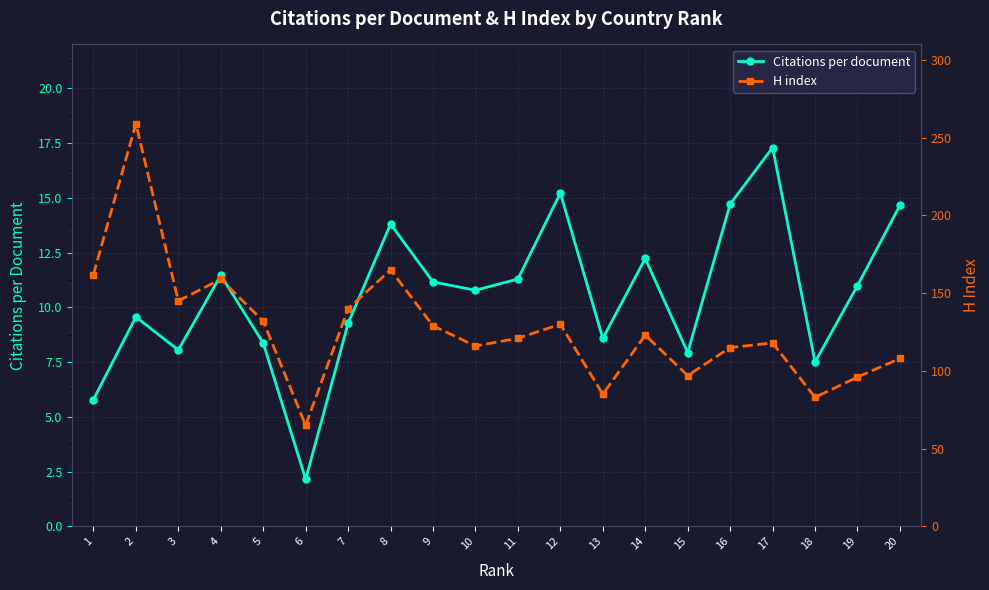

Where is H index nearest to the value 162?

1